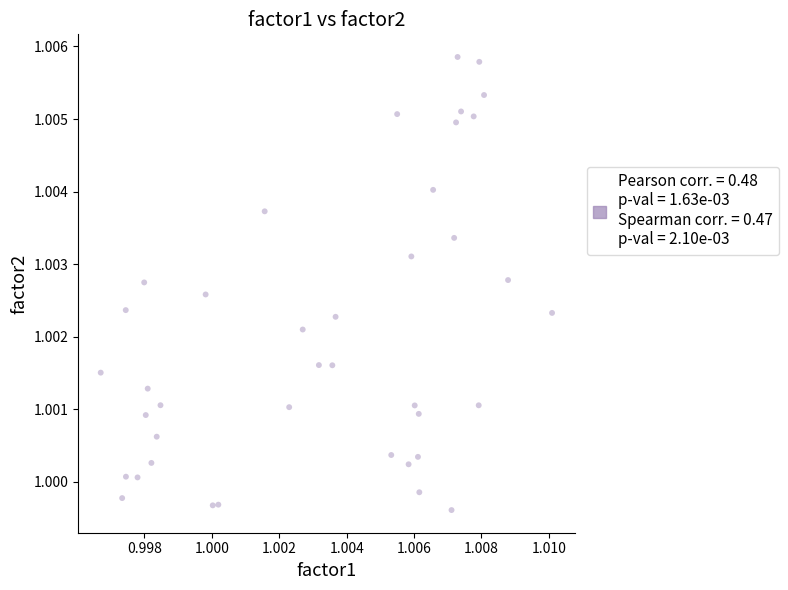

How many data points are displayed?

40